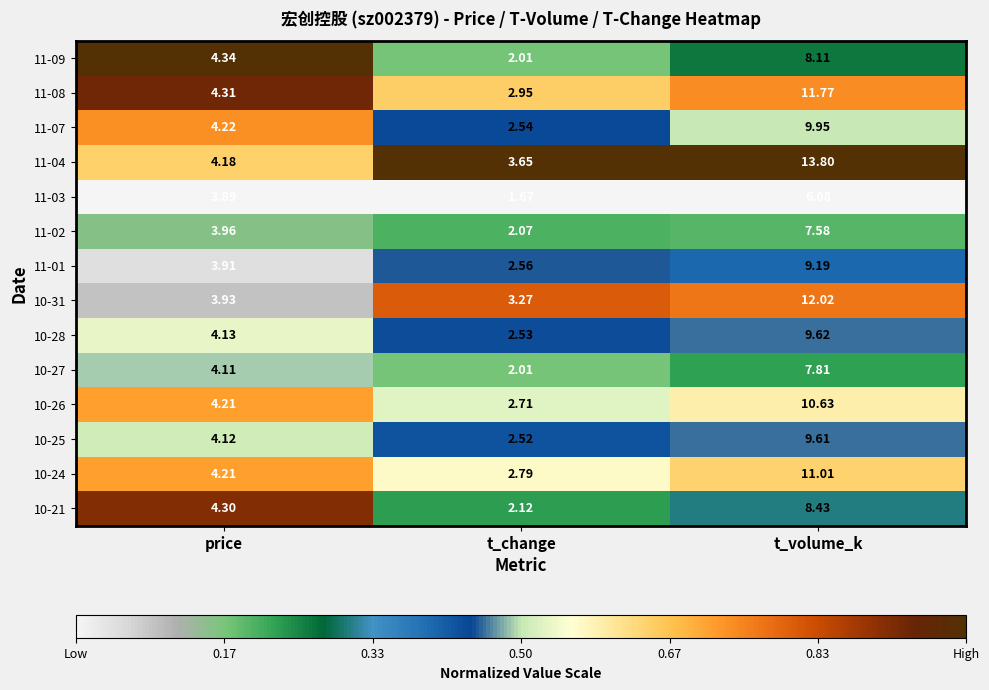

Which category has the highest value across all series?

t_volume_k